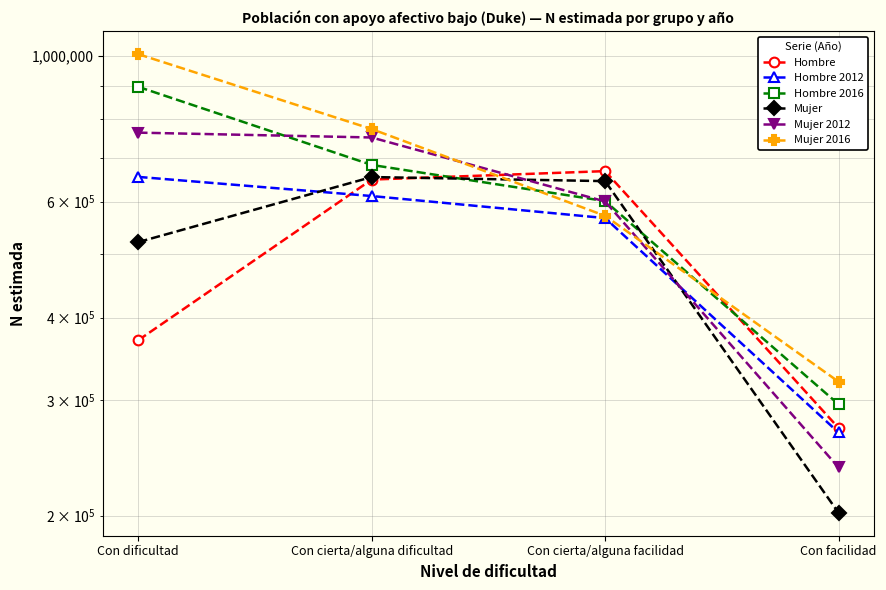

What is the difference between the Mujer 2016 values at Con dificultad and Con cierta/alguna facilidad?

434070